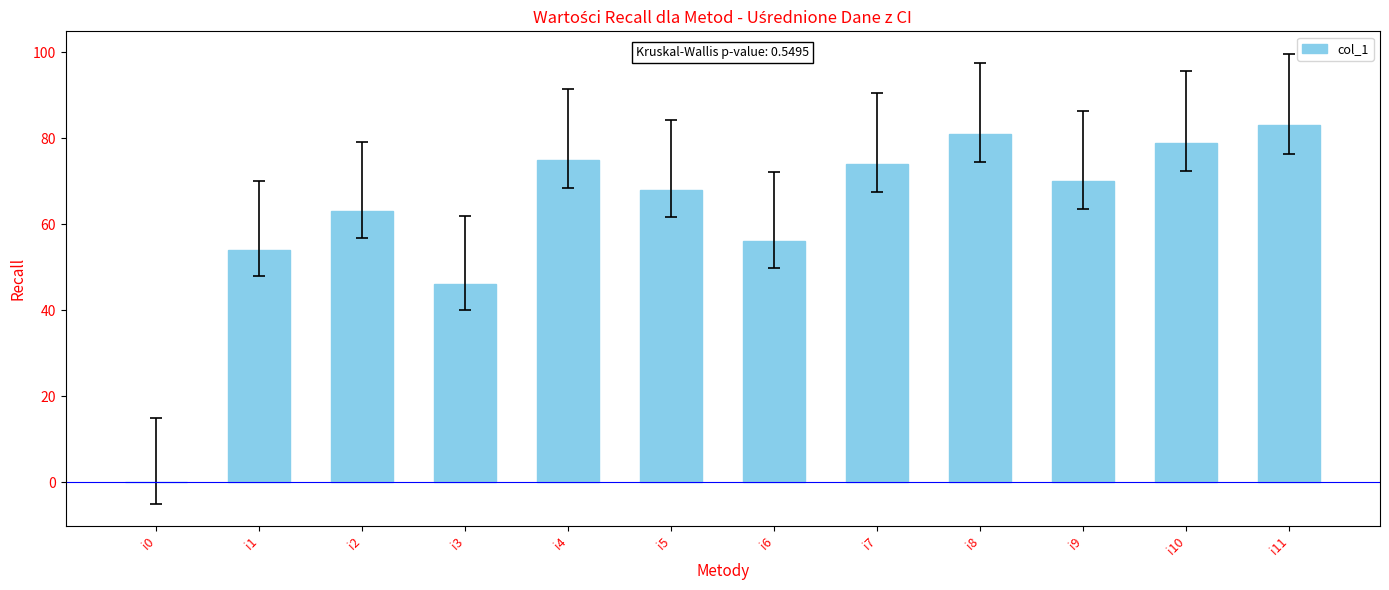

At which label does the data first exceed 70?

i4